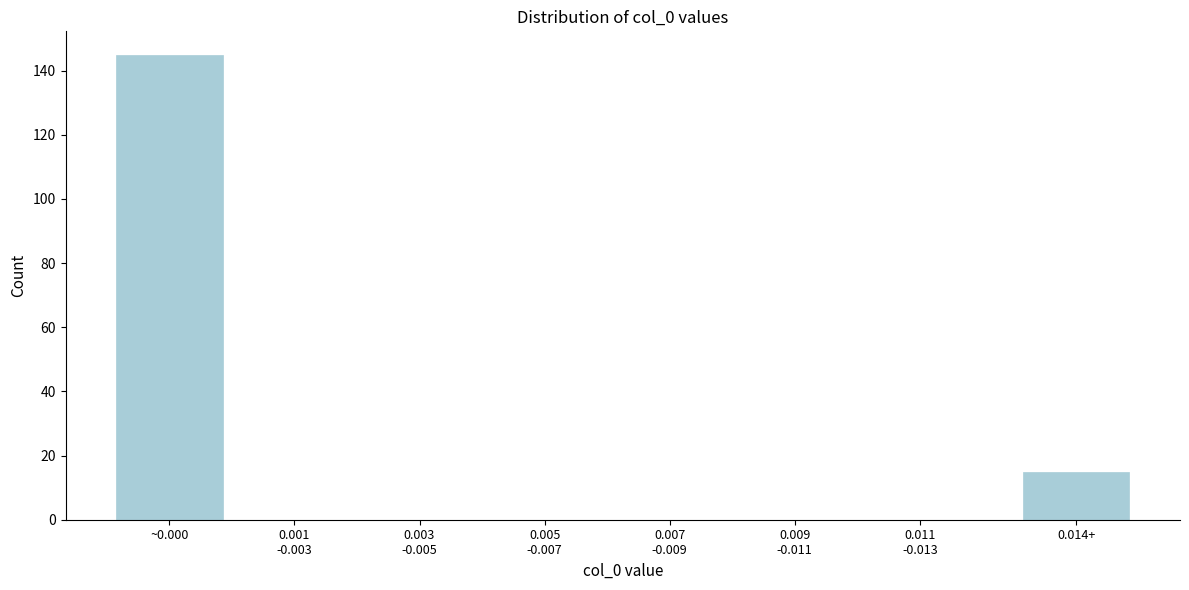

At which label is the value closest to 72?

0.014+